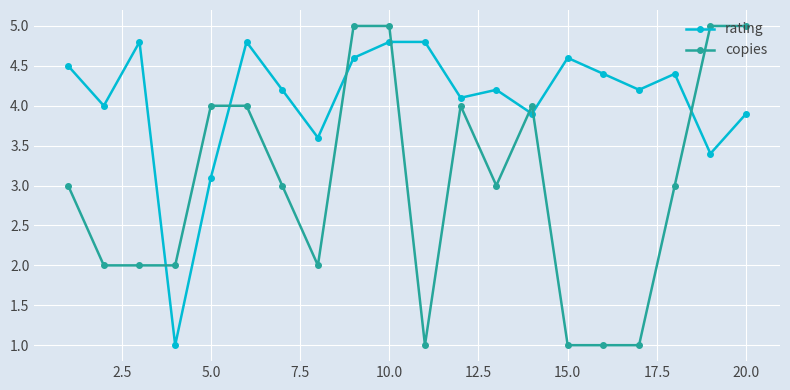

True or false: rating has more than 0 interior local peaks.

True